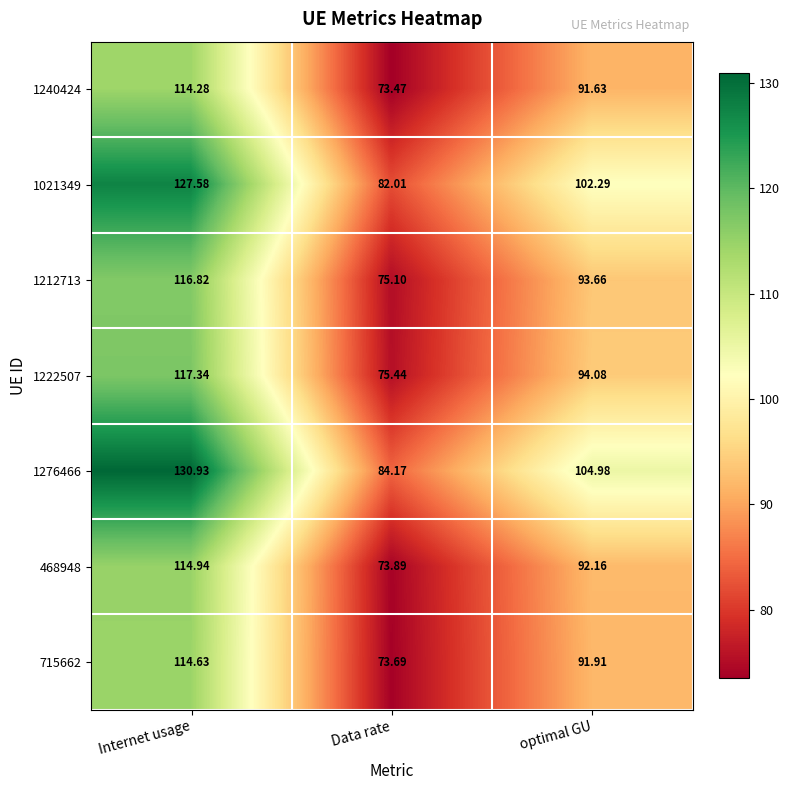

At how many categories does at least one series exceed 117?

1